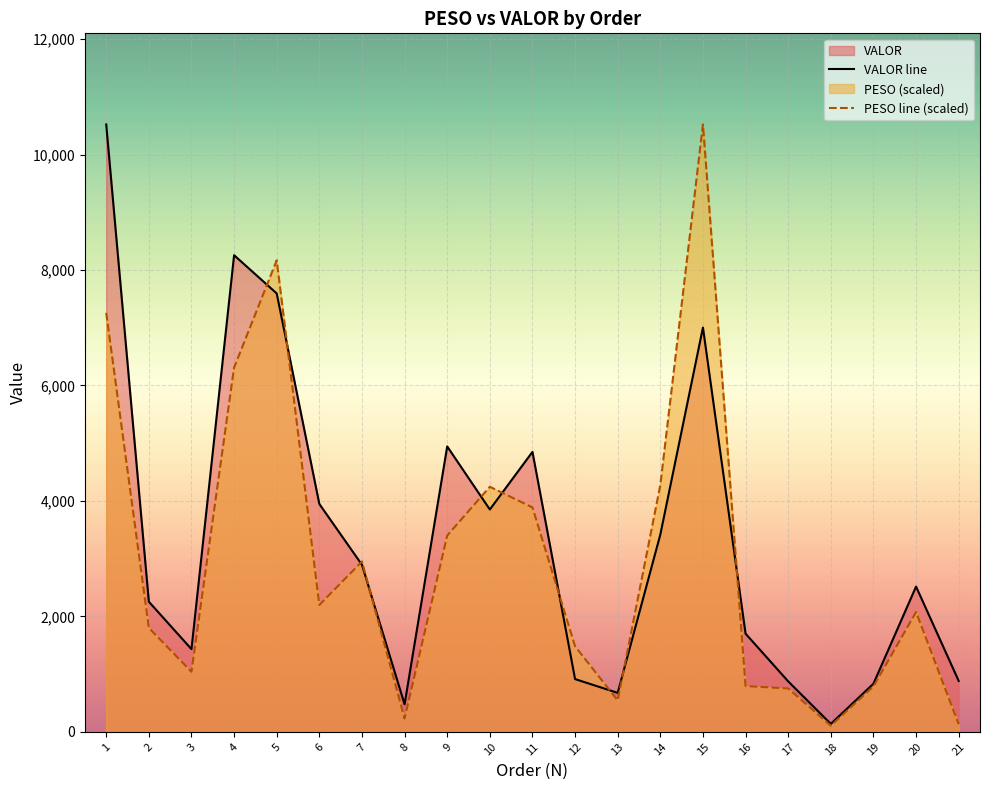

True or false: PESO and VALOR cross at least once.

True